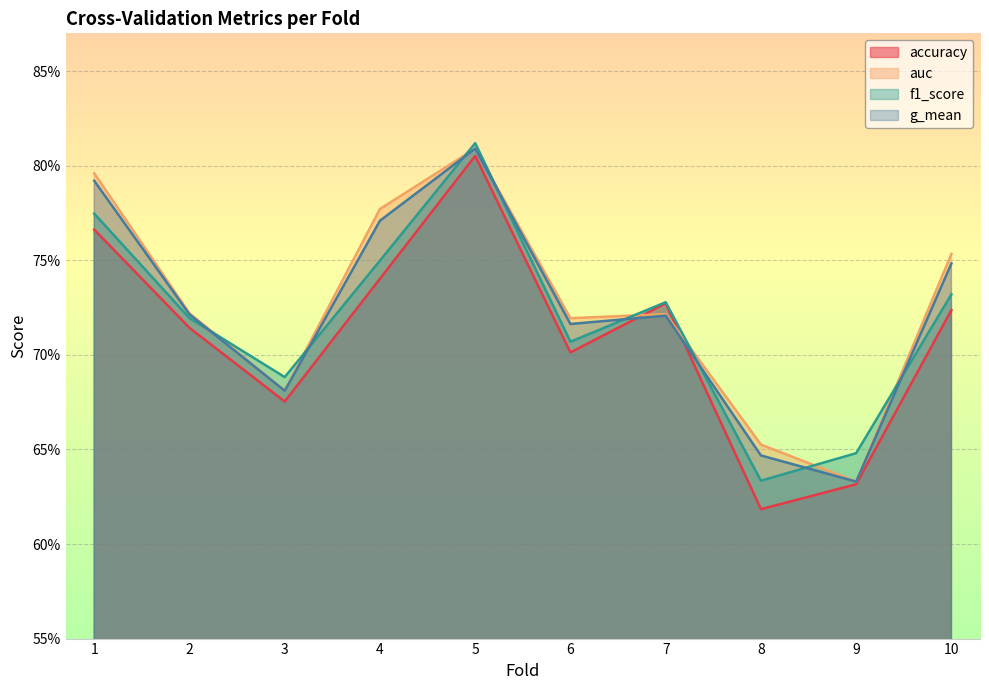

What is the total value across all series at 10?

3.0